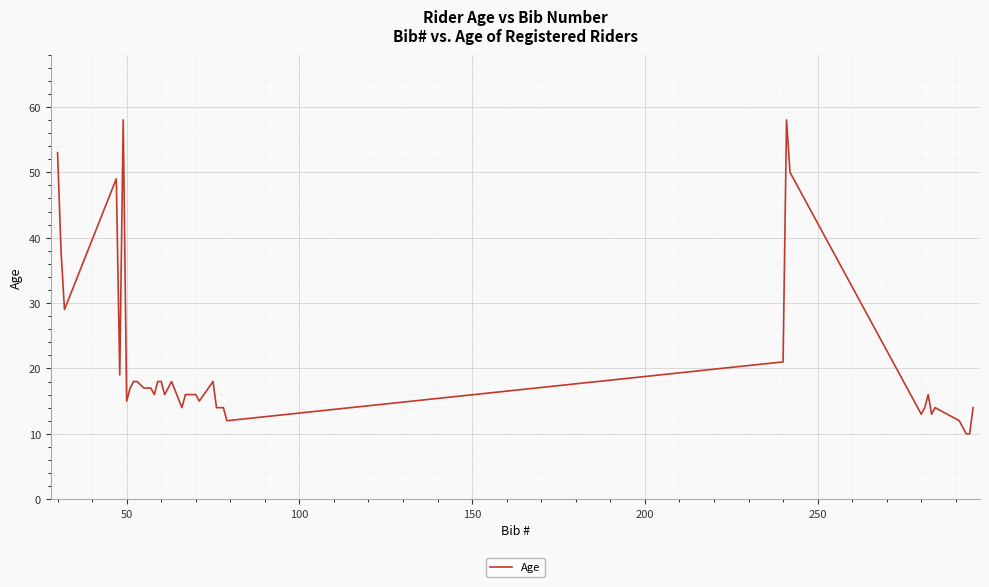

What is the smallest value displayed?

10